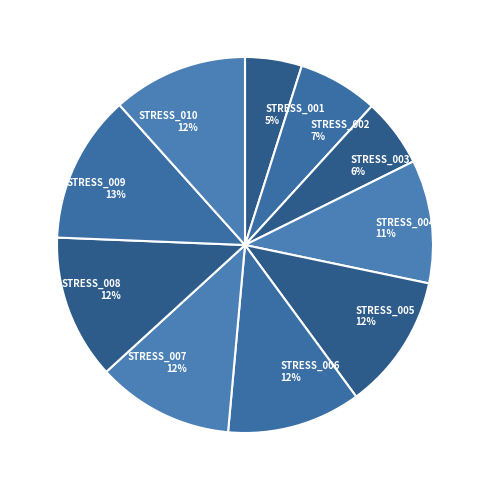

Is there a majority slice in this chart?

No